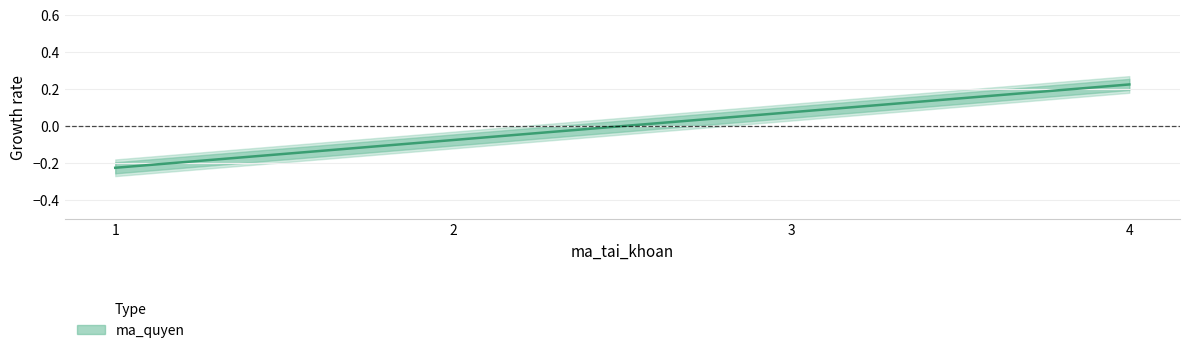

Count the number of data series in this chart.

1